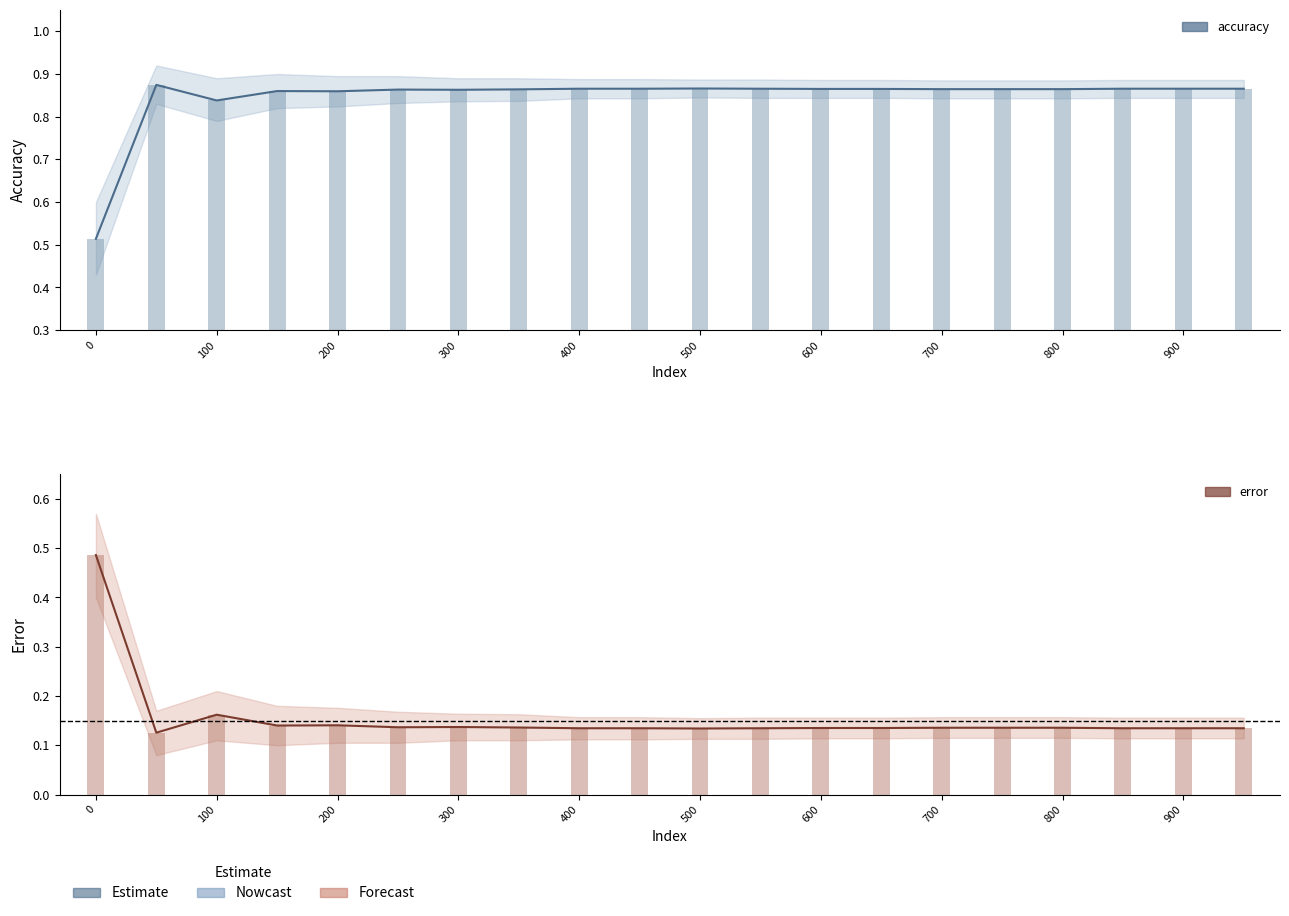

Reading left to right, extract all data points from this chart.

accuracy: 0.5	0.9	0.8	0.9	0.9	0.9	0.9	0.9	0.9	0.9	0.9	0.9	0.9	0.9	0.9	0.9	0.9	0.9	0.9	0.9
error: 0.5	0.1	0.2	0.1	0.1	0.1	0.1	0.1	0.1	0.1	0.1	0.1	0.1	0.1	0.1	0.1	0.1	0.1	0.1	0.1